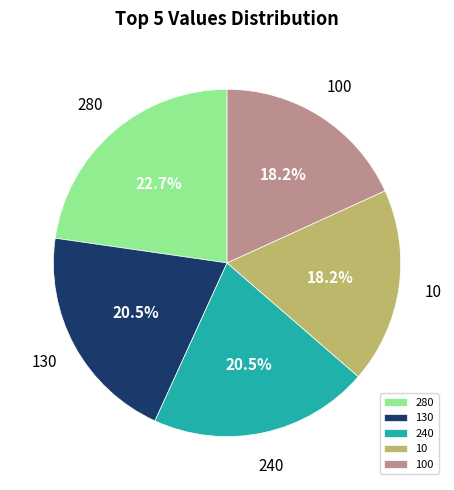

How many segments does this pie chart have?

5